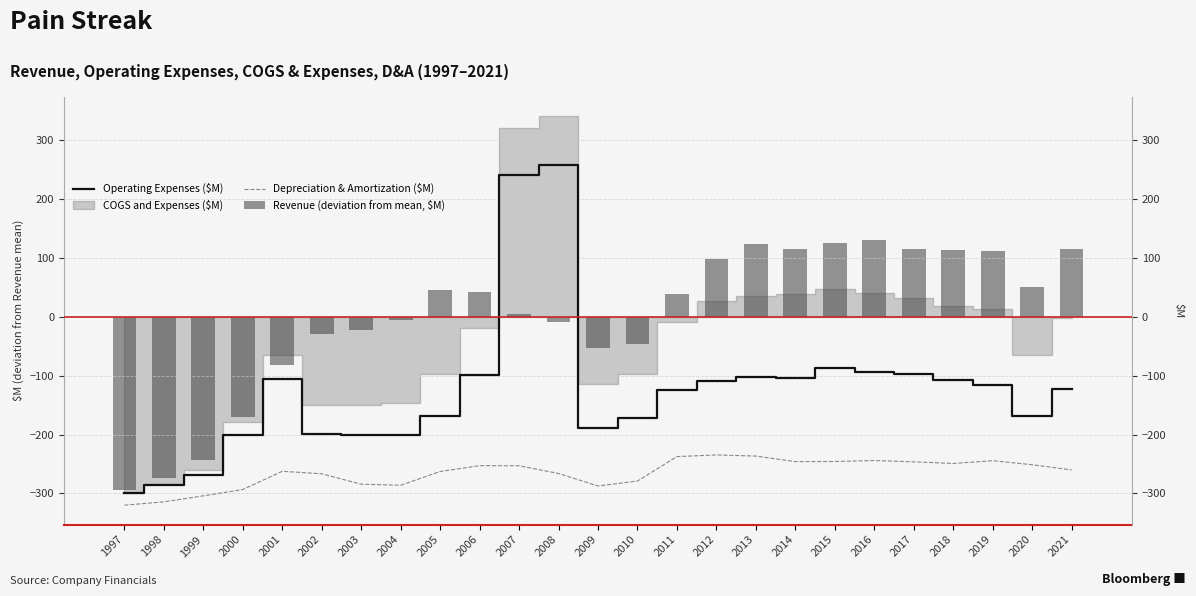

What is the difference between the maximum and minimum values in the Revenue (deviation from mean, $M) series?

423.9